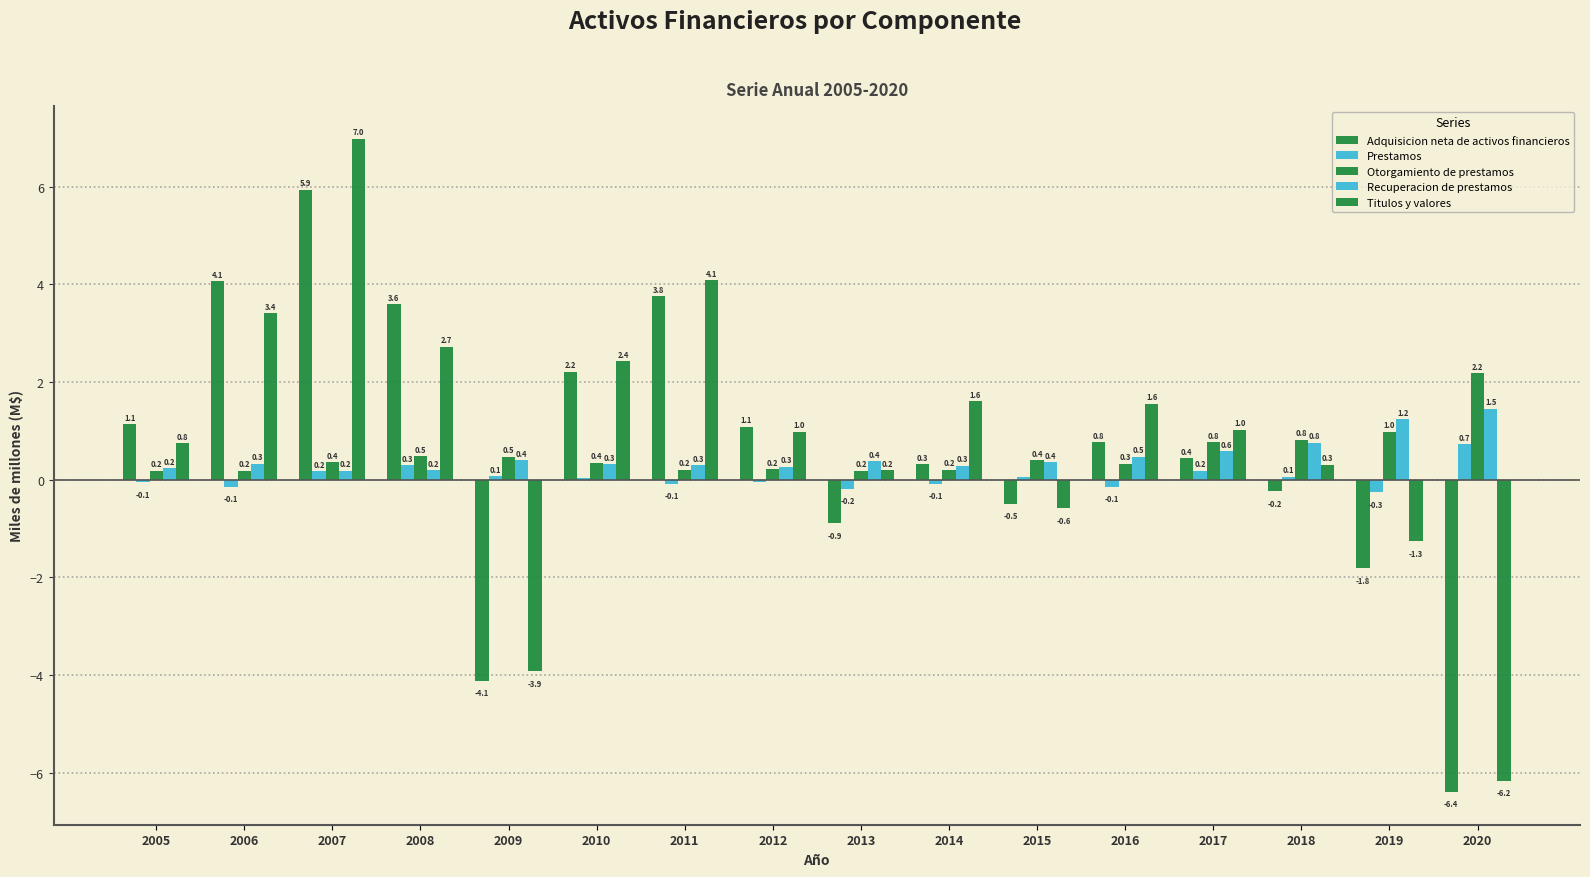

Reading right to left, list all the values displayed in this chart.

Adquisicion neta de activos financieros: -6.4	-1.8	-0.2	0.4	0.8	-0.5	0.3	-0.9	1.1	3.8	2.2	-4.1	3.6	5.9	4.1	1.1
Prestamos: 0.7	-0.3	0.1	0.2	-0.1	0.0	-0.1	-0.2	-0.0	-0.1	0.0	0.1	0.3	0.2	-0.1	-0.1
Otorgamiento de prestamos: 2.2	1.0	0.8	0.8	0.3	0.4	0.2	0.2	0.2	0.2	0.4	0.5	0.5	0.4	0.2	0.2
Recuperacion de prestamos: 1.5	1.2	0.8	0.6	0.5	0.4	0.3	0.4	0.3	0.3	0.3	0.4	0.2	0.2	0.3	0.2
Titulos y valores: -6.2	-1.3	0.3	1.0	1.6	-0.6	1.6	0.2	1.0	4.1	2.4	-3.9	2.7	7.0	3.4	0.8